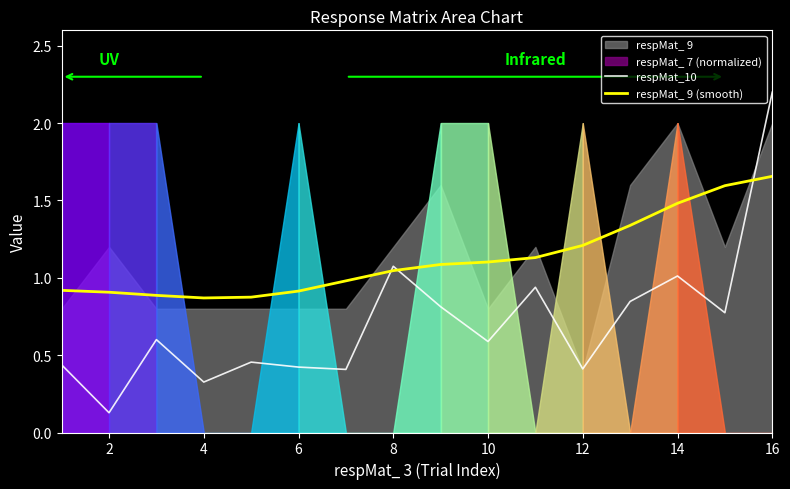

Is it true that respMat_10 equals 1.1 at 8?

True